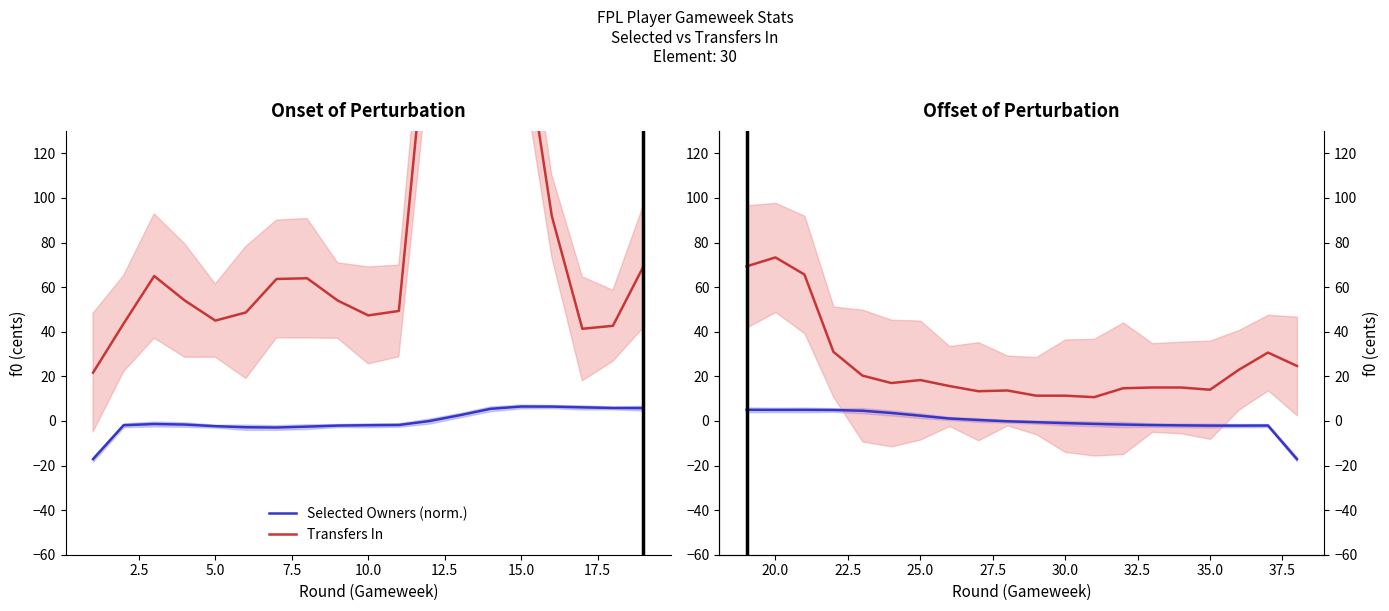

How many positive values does the Selected (normalized) series have?

9